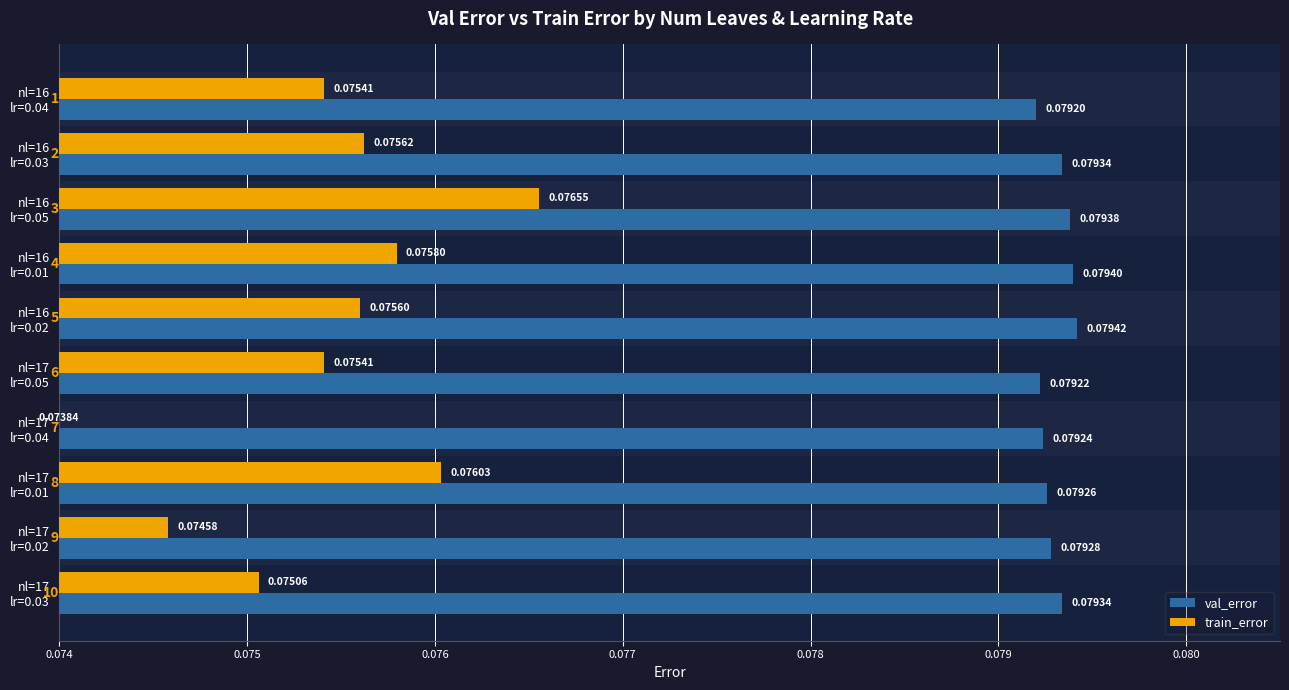

How many groups of bars are there?

10